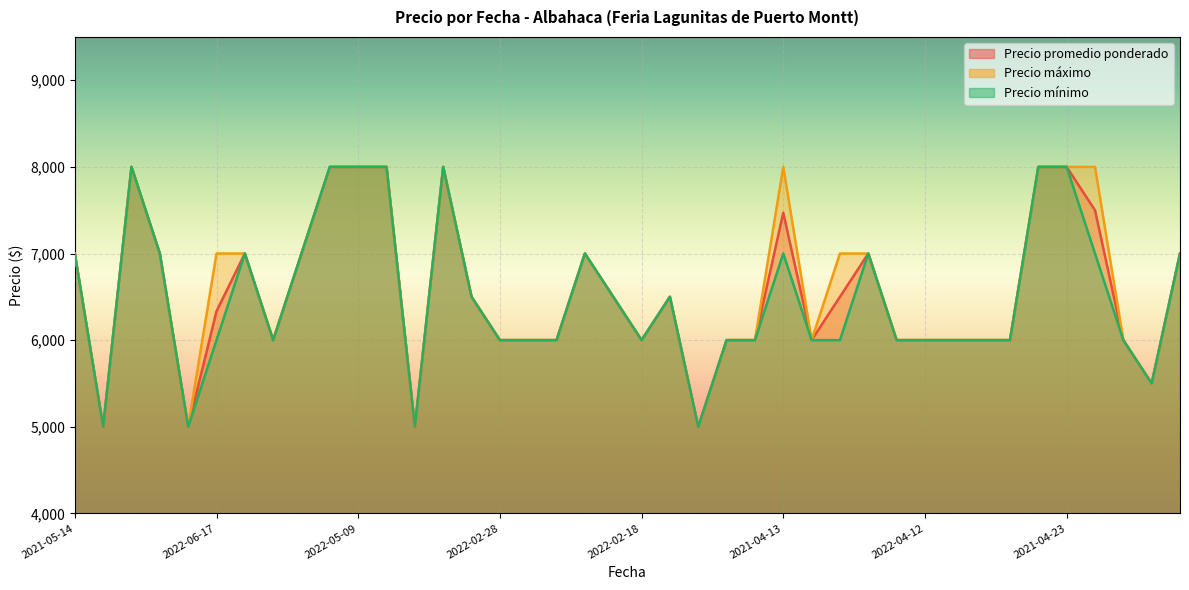

At which category is the sum across all series the highest?

2022-05-17